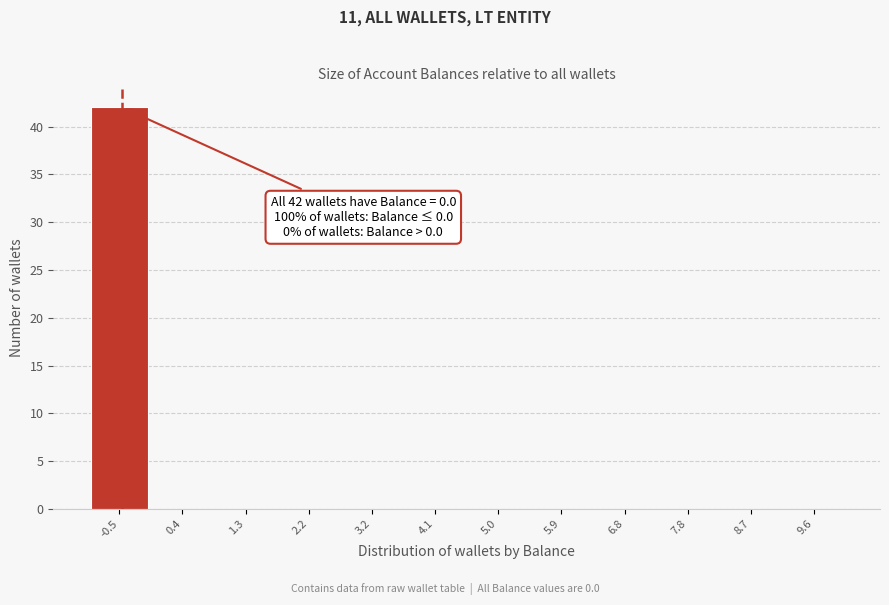

Reading right to left, list all the values displayed in this chart.

9.6=0	8.7=0	7.8=0	6.8=0	5.9=0	5.0=0	4.1=0	3.2=0	2.2=0	1.3=0	0.4=0	-0.5=42